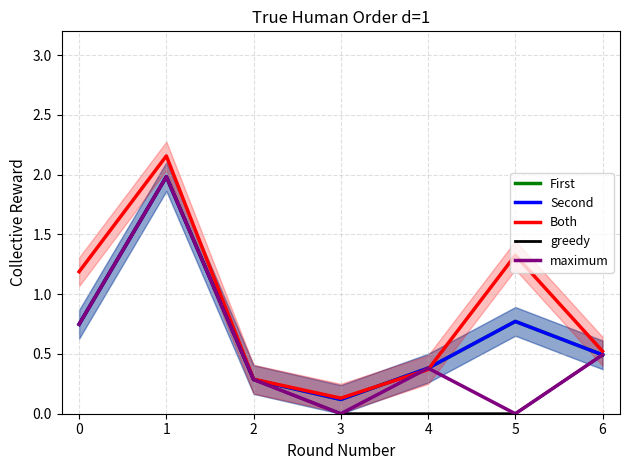

Reading left to right, list all the values displayed in this chart.

First: 0.7	2.0	0.3	0.1	0.4	0.8	0.5
Second: 0.7	2.0	0.3	0.1	0.4	0.8	0.5
Both: 1.2	2.2	0.3	0.1	0.4	1.3	0.5
greedy: 0.7	2.0	0.3	0.0	0.0	0.0	0.5
maximum: 0.7	2.0	0.3	0.0	0.4	0.0	0.5